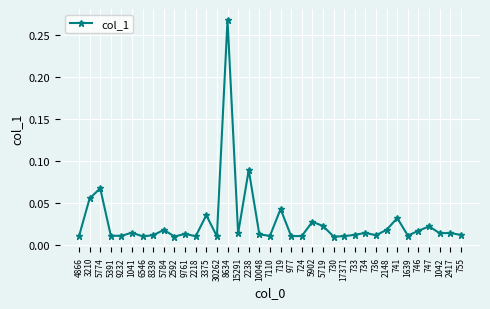

At which category does the data reach its first local peak?

5774